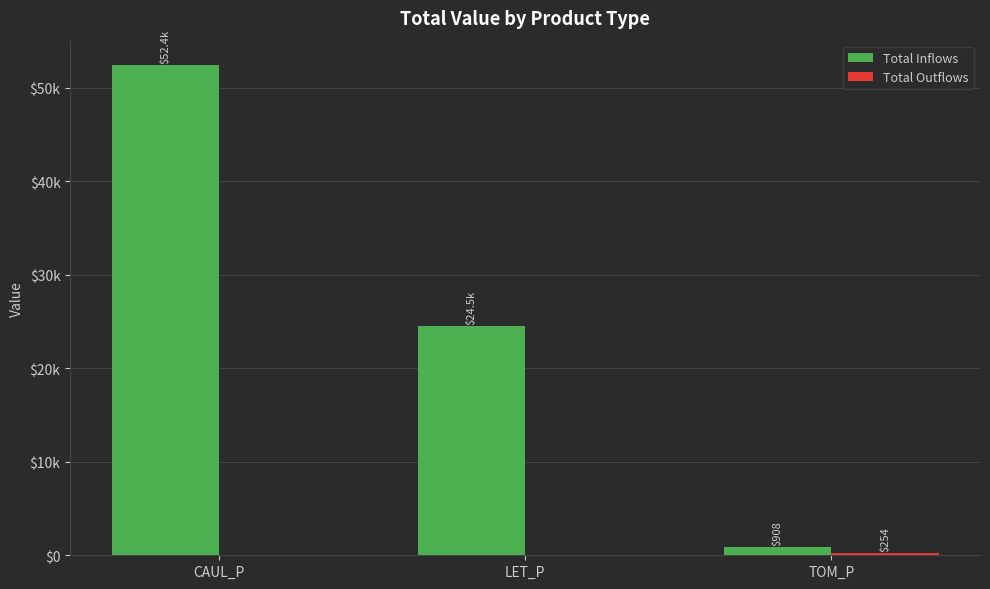

Which series has the largest range (max minus min)?

Total Inflows